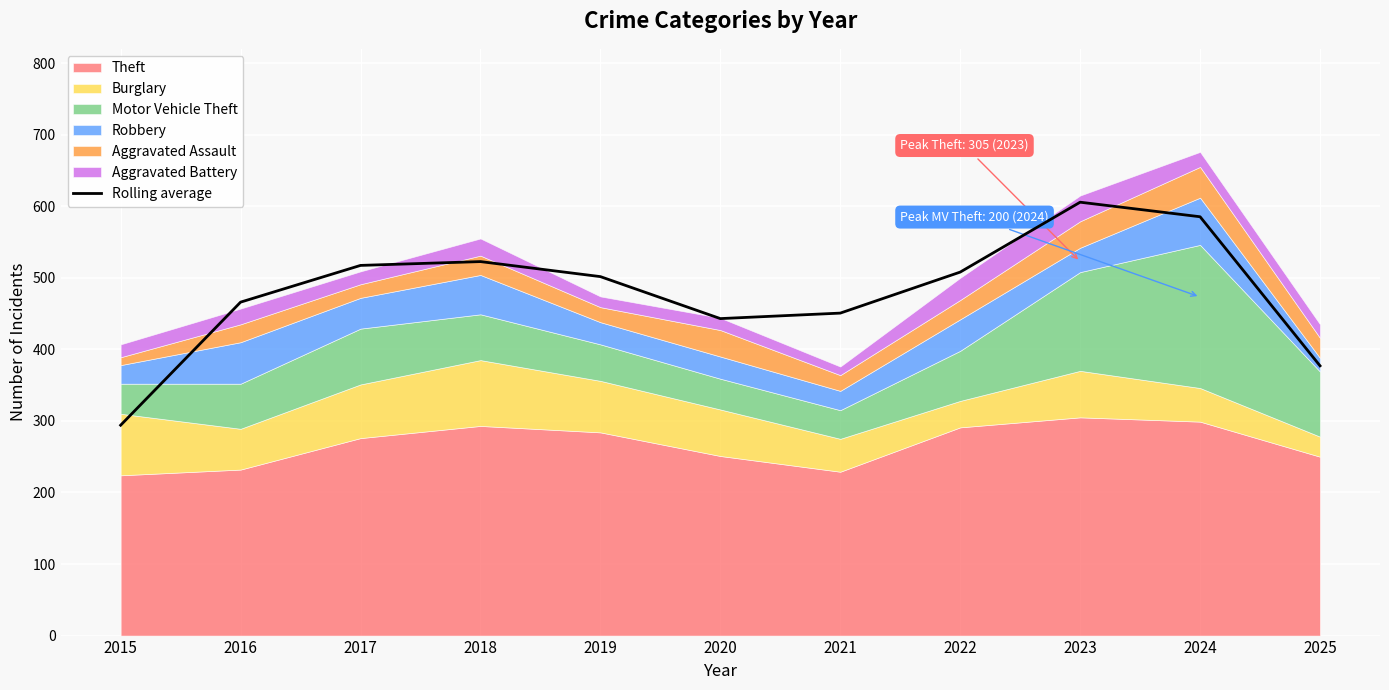

At which label does the data first exceed 501?

2017